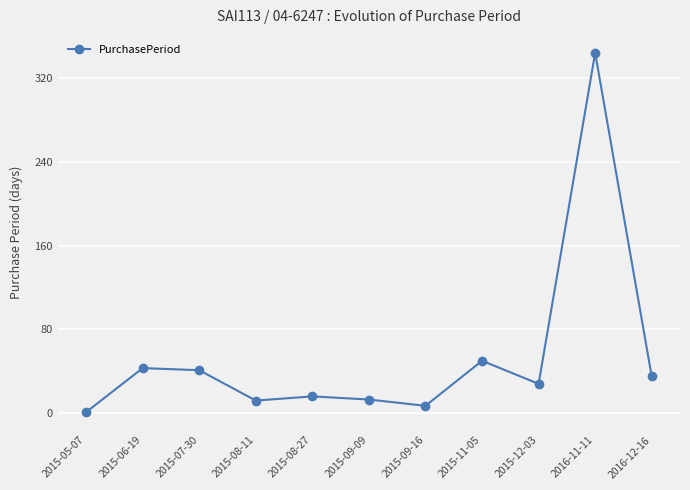

What is the greatest value displayed?

344